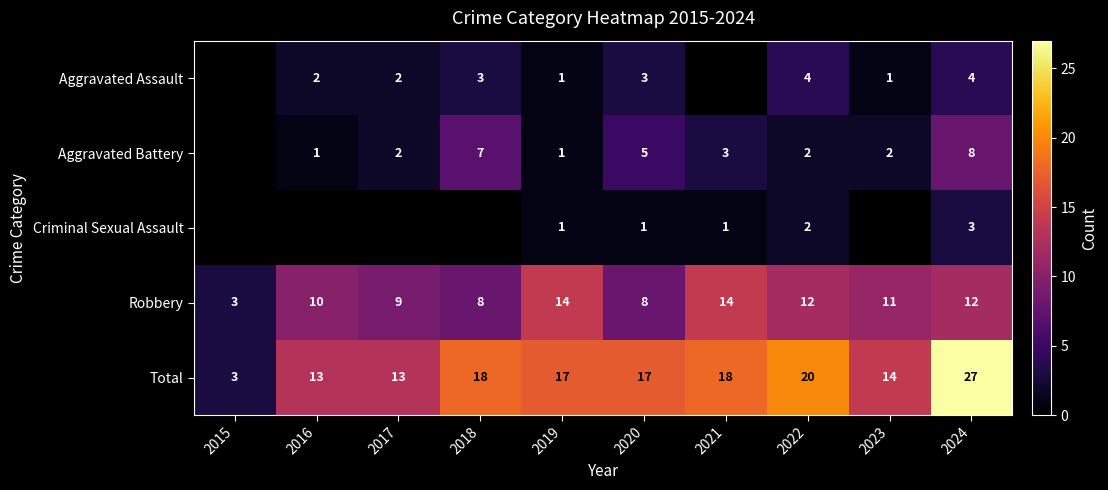

What is the greatest value displayed?

27.0